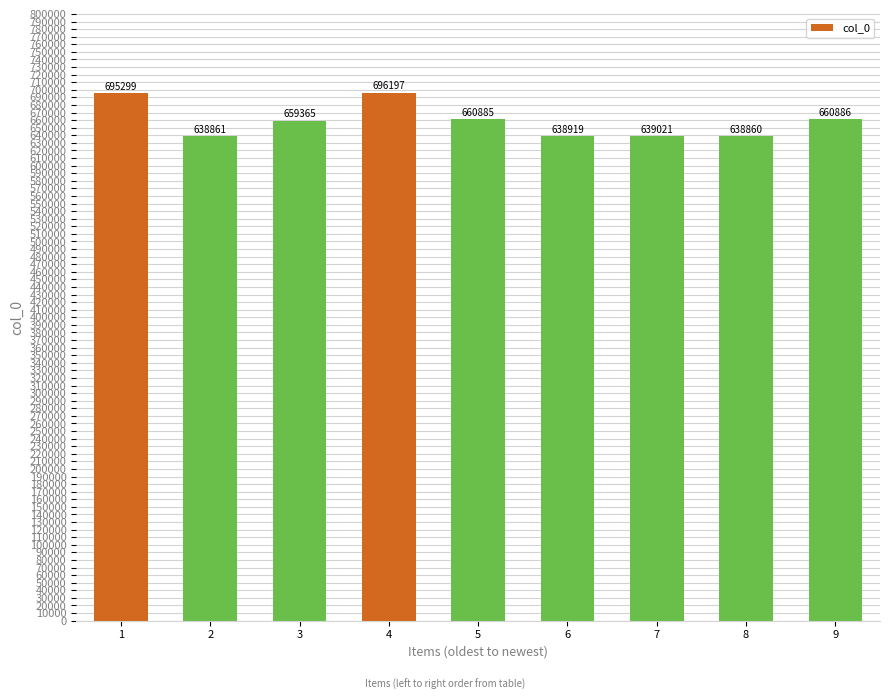

Rank the categories by value from highest to lowest.

4, 1, 9, 5, 3, 7, 6, 2, 8